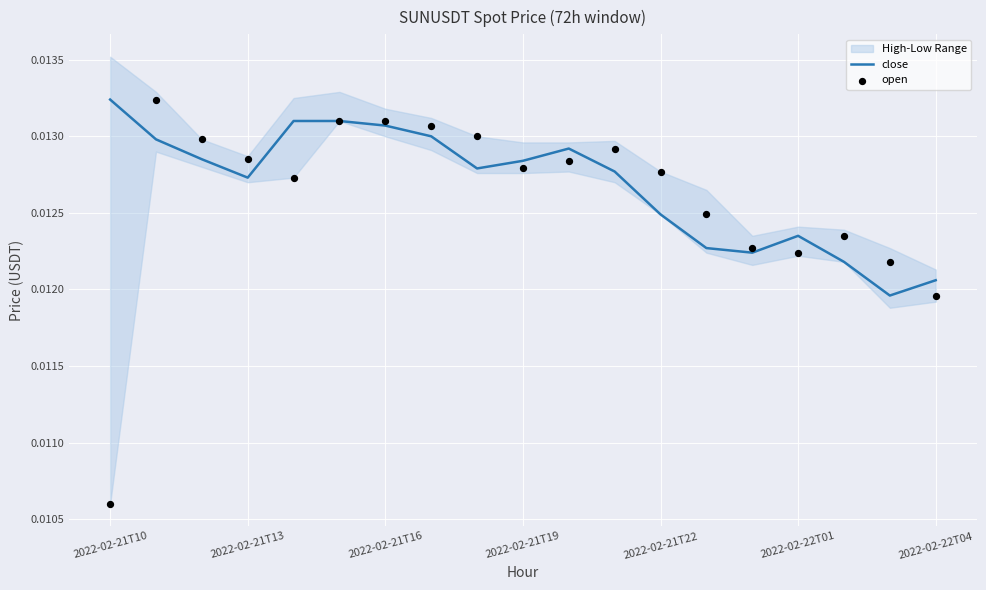

At how many categories does at least one series exceed 0?

19